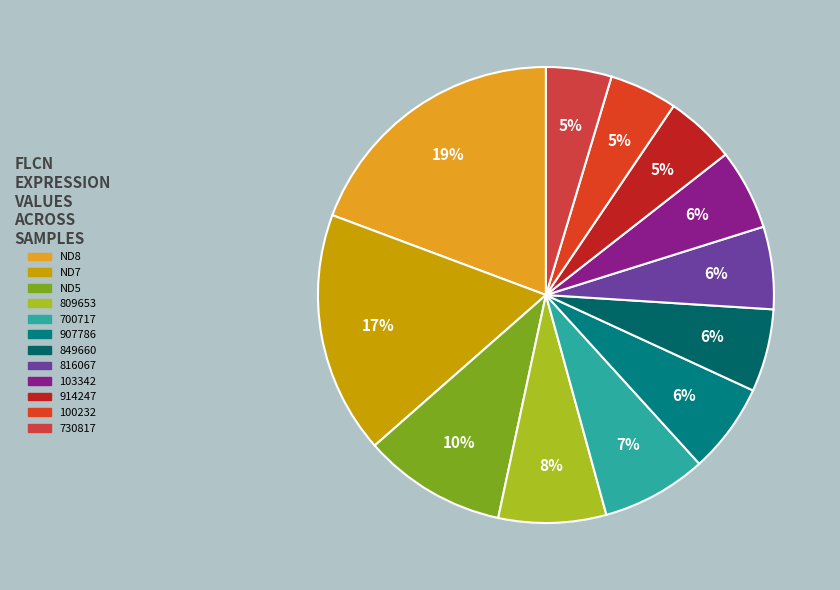

Which slice is the largest?

ND8